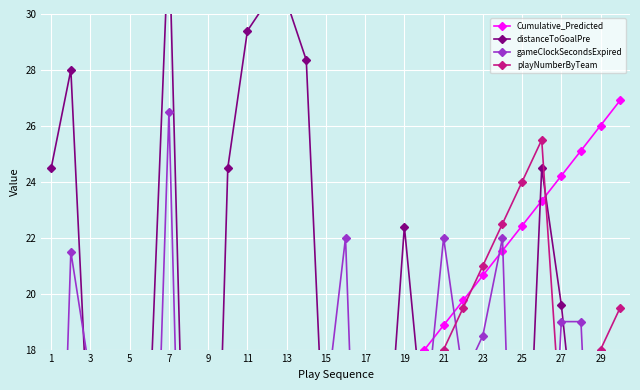

After their last crossing, which series has the higher values: playNumberByTeam or gameClockSecondsExpired?

playNumberByTeam